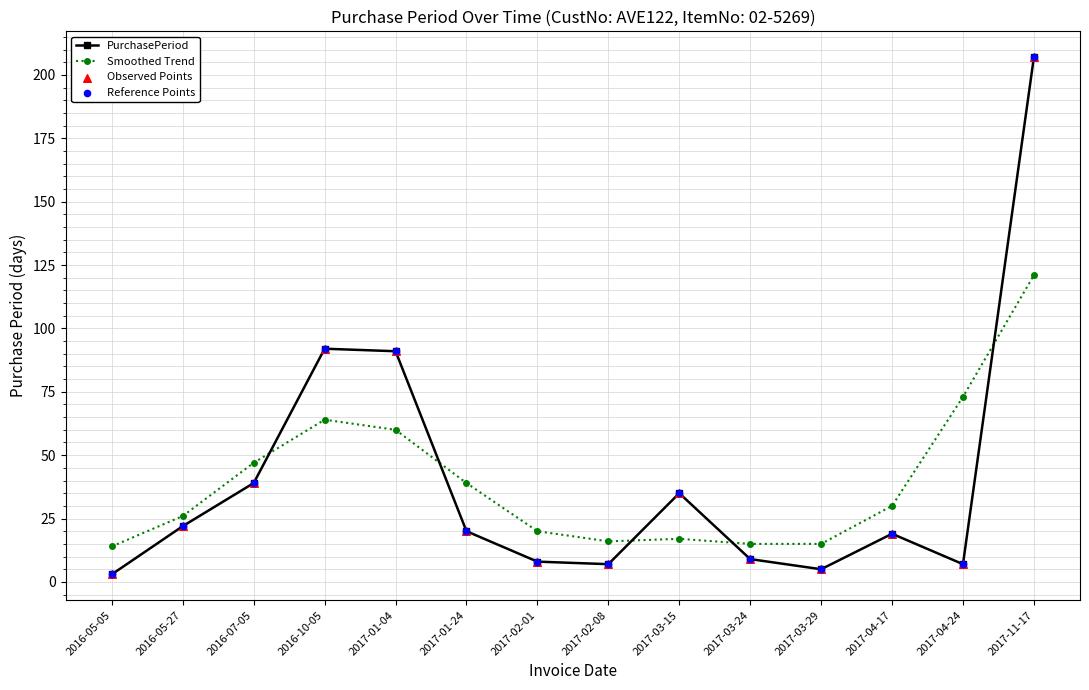

At how many categories does at least one series exceed 157?

1